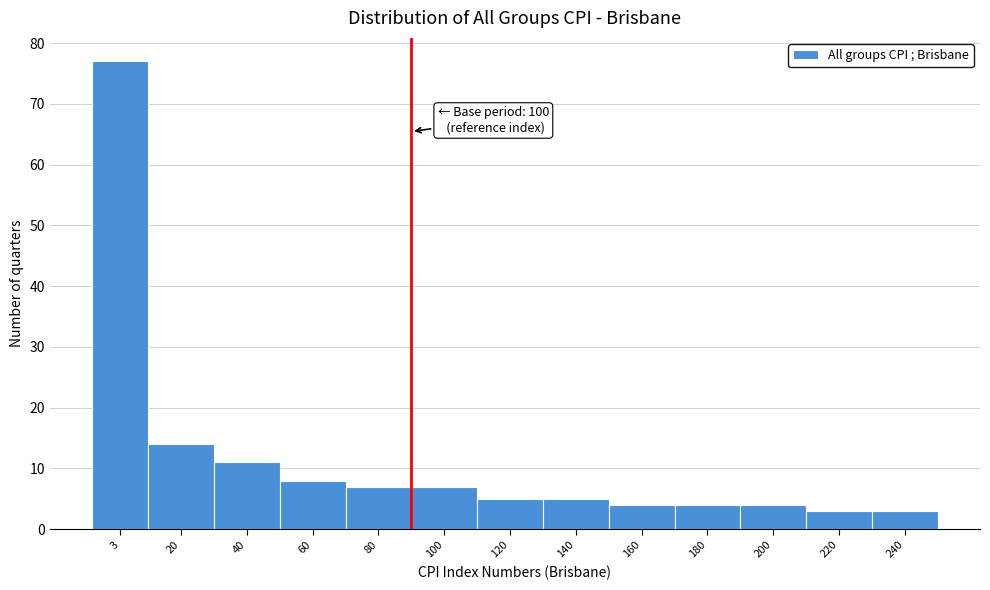

Reading right to left, transcribe all the data shown in this chart.

240=3	220=3	200=4	180=4	160=4	140=5	120=5	100=7	80=7	60=8	40=11	20=14	3=77